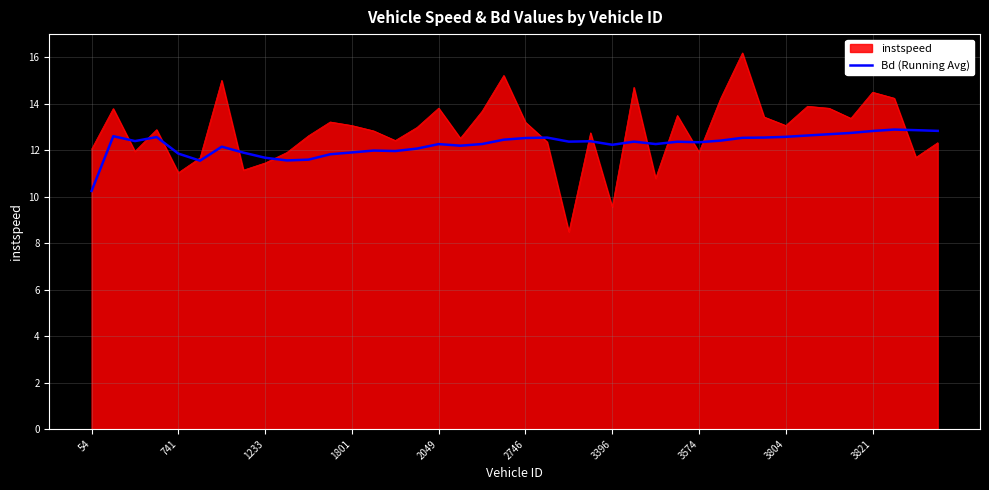

What is the maximum value shown in the chart?

16.2